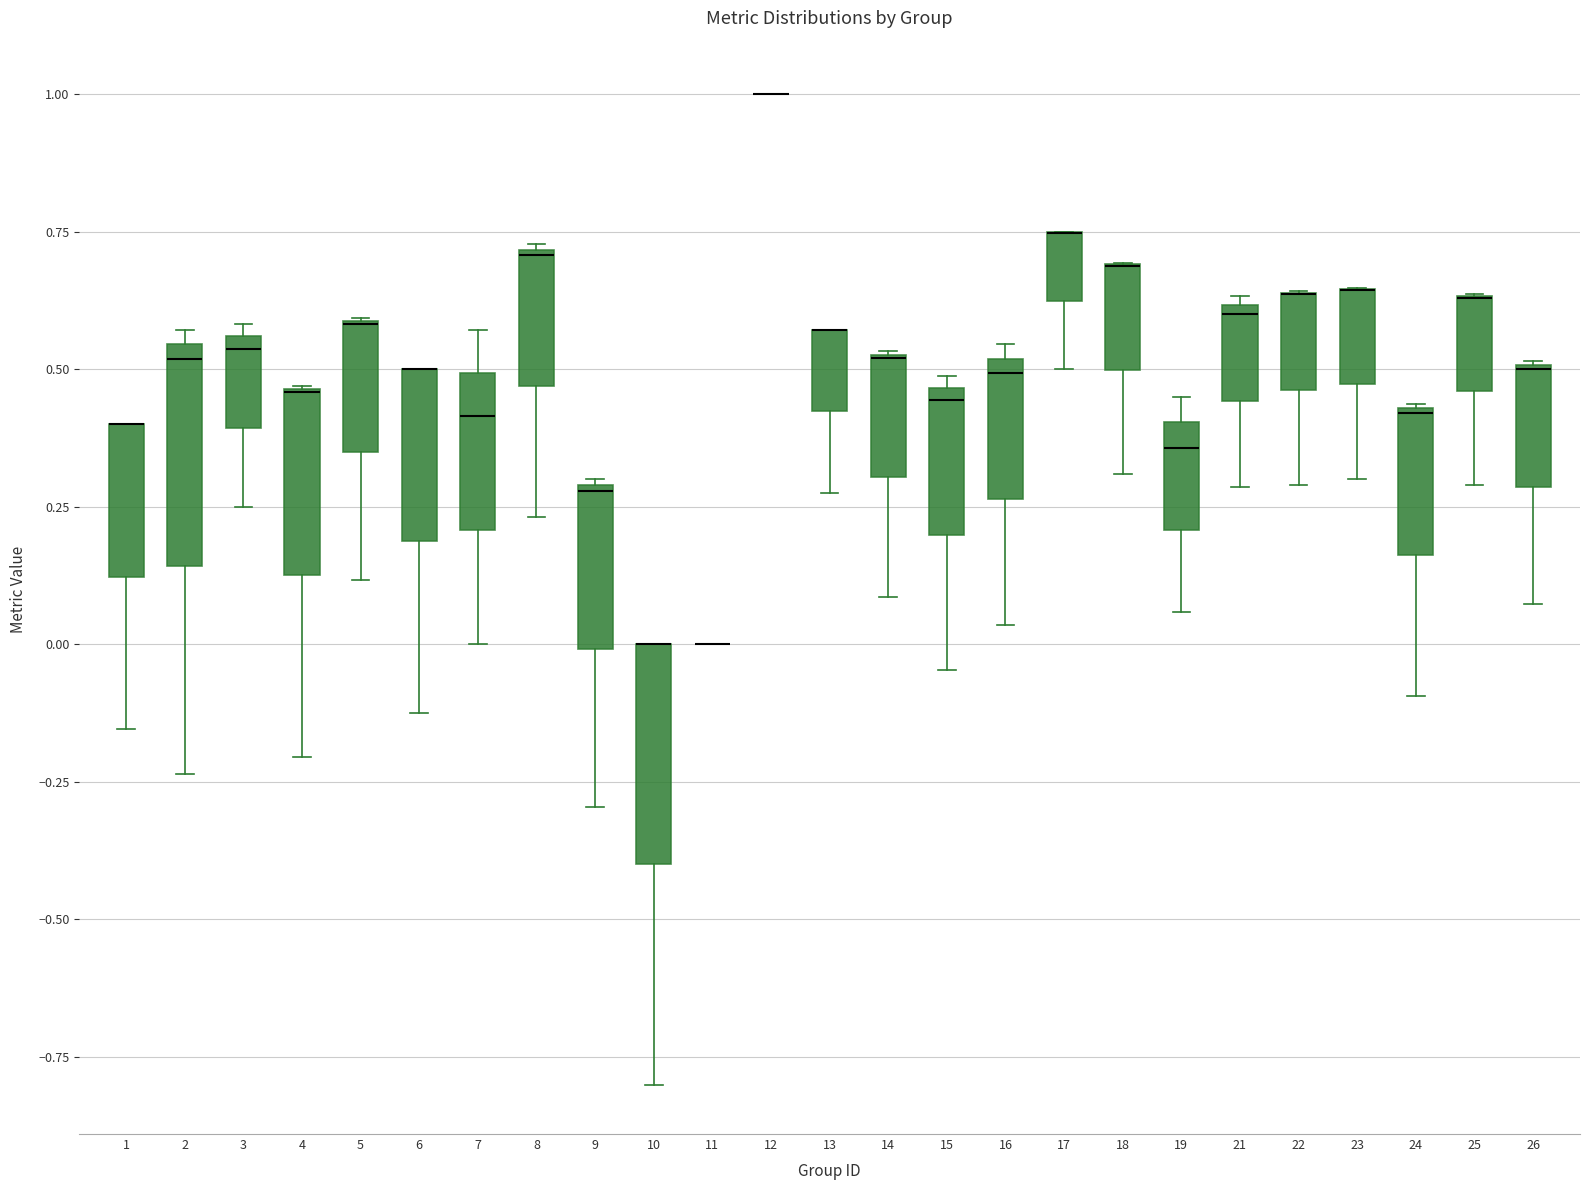

Reading left to right, read every box against the y-axis: the position of its median line, the range the box covers, and the ends of its whiskers. The values are not printed on the chart, so give them approximately, as read against the axis.

1: median 0.40 (drawn on the box's upper edge), box 0.10 to 0.40, whiskers -0.15 to 0.40
2: median 0.50, box 0.15 to 0.55, whiskers -0.25 to 0.55 (just above the box's upper edge)
3: median 0.55 (just below the box's upper edge), box 0.40 to 0.55, whiskers 0.25 to 0.60
4: median 0.45 (drawn on the box's upper edge), box 0.15 to 0.45, whiskers -0.20 to 0.45
5: median 0.60 (drawn on the box's upper edge), box 0.35 to 0.60, whiskers 0.10 to 0.60
6: median 0.50 (drawn on the box's upper edge), box 0.20 to 0.50, whiskers -0.10 to 0.50
7: median 0.40, box 0.20 to 0.50, whiskers 0.00 to 0.55
8: median 0.70, box 0.45 to 0.70, whiskers 0.25 to 0.75
9: median 0.30, box 0.00 to 0.30, whiskers -0.30 to 0.30
10: median 0.00 (drawn on the box's upper edge), box -0.40 to 0.00, whiskers -0.80 to 0.00
11: box collapsed to a line at 0.00, whiskers 0.00 to 0.00
12: box collapsed to a line at 1.00, whiskers 1.00 to 1.00
13: median 0.55 (drawn on the box's upper edge), box 0.40 to 0.55, whiskers 0.30 to 0.55
14: median 0.50 (drawn on the box's upper edge), box 0.30 to 0.55, whiskers 0.10 to 0.55
15: median 0.45 (just below the box's upper edge), box 0.20 to 0.45, whiskers -0.05 to 0.50
16: median 0.50 (just below the box's upper edge), box 0.25 to 0.50, whiskers 0.05 to 0.55
17: median 0.75 (drawn on the box's upper edge), box 0.60 to 0.75, whiskers 0.50 to 0.75
18: median 0.70 (drawn on the box's upper edge), box 0.50 to 0.70, whiskers 0.30 to 0.70
19: median 0.35, box 0.20 to 0.40, whiskers 0.05 to 0.45
21: median 0.60 (just below the box's upper edge), box 0.45 to 0.60, whiskers 0.30 to 0.65
22: median 0.65 (drawn on the box's upper edge), box 0.45 to 0.65, whiskers 0.30 to 0.65
23: median 0.65 (drawn on the box's upper edge), box 0.45 to 0.65, whiskers 0.30 to 0.65
24: median 0.40, box 0.15 to 0.45, whiskers -0.10 to 0.45
25: median 0.65 (drawn on the box's upper edge), box 0.45 to 0.65, whiskers 0.30 to 0.65
26: median 0.50 (drawn on the box's upper edge), box 0.30 to 0.50, whiskers 0.05 to 0.50